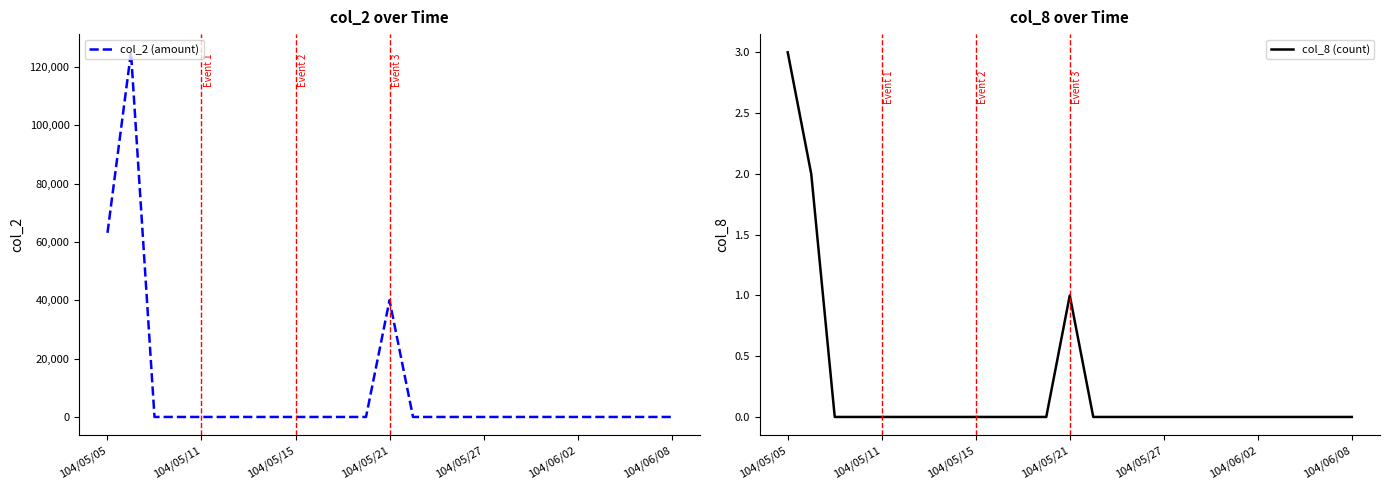

What is the maximum value for col_8 (count)?

3